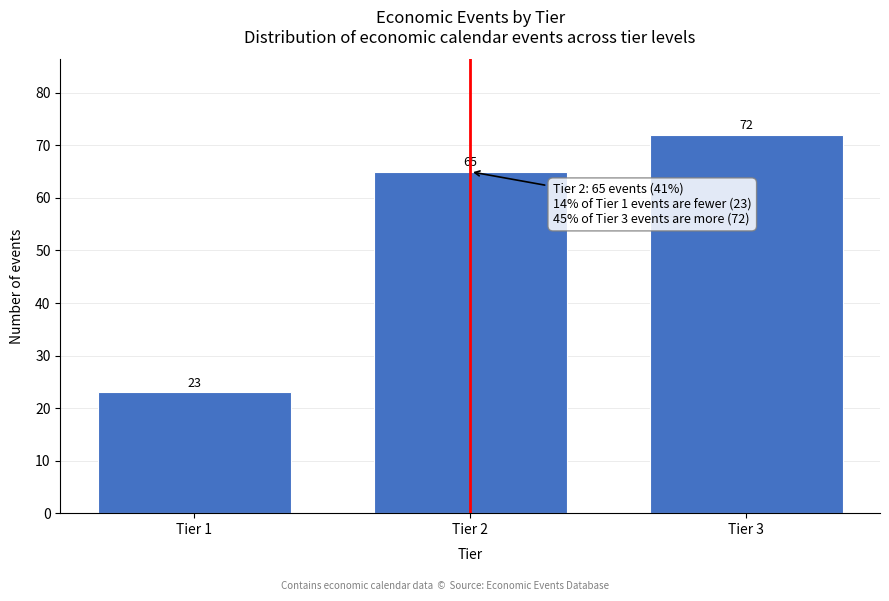

Reading left to right, extract all data points from this chart.

23	65	72